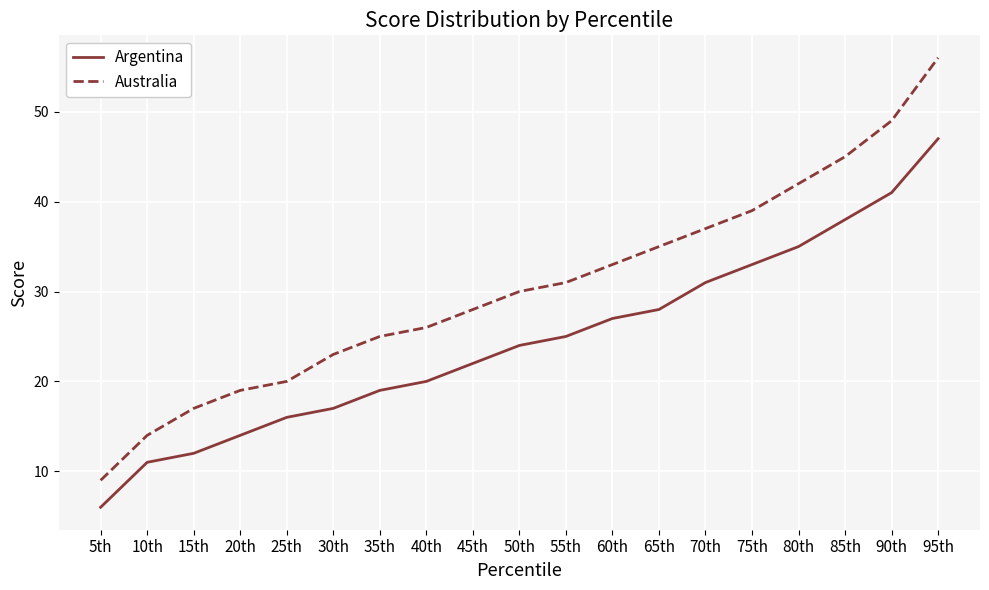

True or false: Australia has a value of 9 at 5th.

True